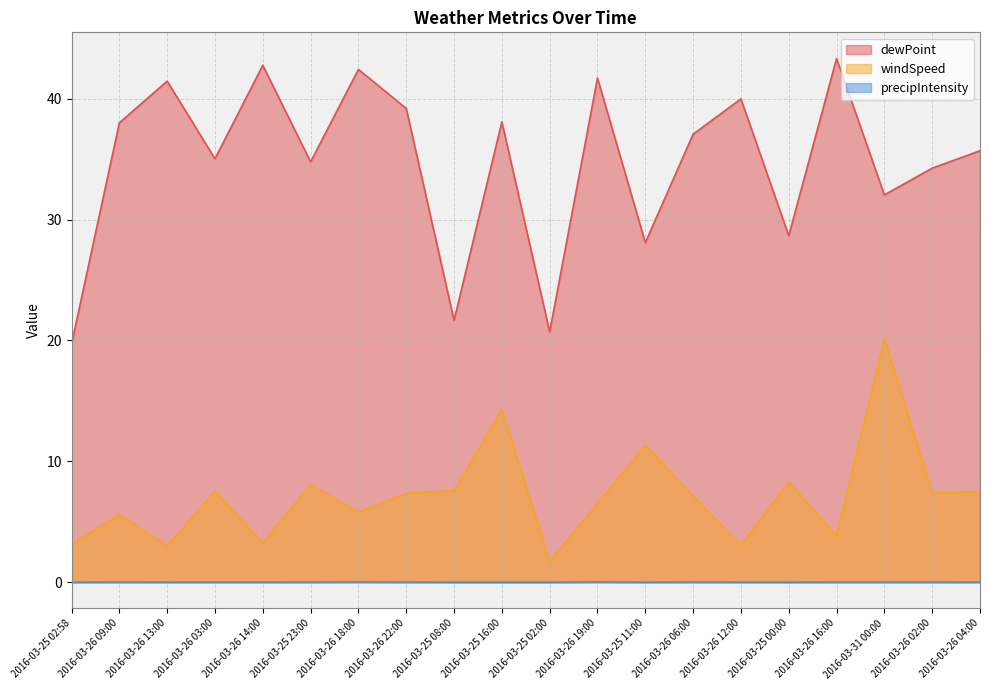

Reading right to left, transcribe all the data shown in this chart.

dewPoint: 2016-03-26 04:00=35.7	2016-03-26 02:00=34.2	2016-03-31 00:00=32.0	2016-03-26 16:00=43.3	2016-03-25 00:00=28.7	2016-03-26 12:00=40.0	2016-03-26 06:00=37.1	2016-03-25 11:00=28.1	2016-03-26 19:00=41.7	2016-03-25 02:00=20.7	2016-03-25 16:00=38.1	2016-03-25 08:00=21.7	2016-03-26 22:00=39.2	2016-03-26 18:00=42.4	2016-03-25 23:00=34.8	2016-03-26 14:00=42.8	2016-03-26 03:00=35.0	2016-03-26 13:00=41.5	2016-03-26 09:00=38.0	2016-03-25 02:58=19.7
windSpeed: 2016-03-26 04:00=7.5	2016-03-26 02:00=7.4	2016-03-31 00:00=20.1	2016-03-26 16:00=3.9	2016-03-25 00:00=8.3	2016-03-26 12:00=3.1	2016-03-26 06:00=7.1	2016-03-25 11:00=11.3	2016-03-26 19:00=6.5	2016-03-25 02:00=1.7	2016-03-25 16:00=14.3	2016-03-25 08:00=7.6	2016-03-26 22:00=7.4	2016-03-26 18:00=5.8	2016-03-25 23:00=8.1	2016-03-26 14:00=3.2	2016-03-26 03:00=7.5	2016-03-26 13:00=3.0	2016-03-26 09:00=5.6	2016-03-25 02:58=3.1
precipIntensity: 2016-03-26 04:00=0.0	2016-03-26 02:00=0.0	2016-03-31 00:00=0.0	2016-03-26 16:00=0.0	2016-03-25 00:00=0.0	2016-03-26 12:00=0.0	2016-03-26 06:00=0.0	2016-03-25 11:00=0.0	2016-03-26 19:00=0.0	2016-03-25 02:00=0.0	2016-03-25 16:00=0.0	2016-03-25 08:00=0.0	2016-03-26 22:00=0.0	2016-03-26 18:00=0.0	2016-03-25 23:00=0.0	2016-03-26 14:00=0.0	2016-03-26 03:00=0.0	2016-03-26 13:00=0.0	2016-03-26 09:00=0.0	2016-03-25 02:58=0.0